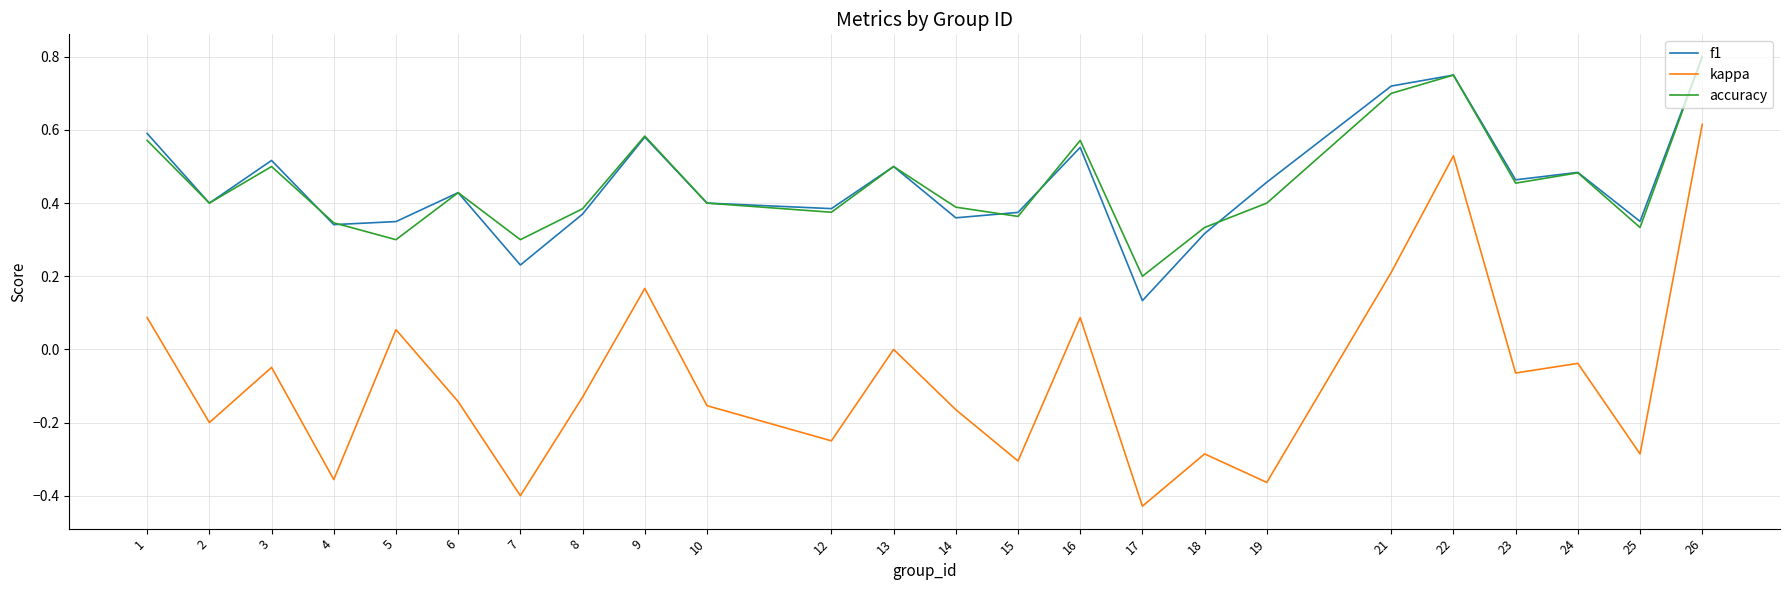

True or false: kappa and accuracy intersect in this chart.

False